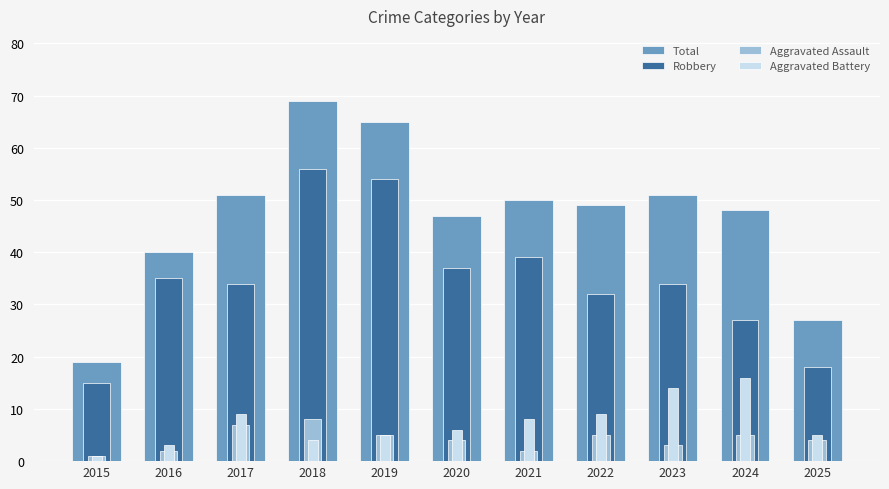

Reading left to right, what are all the values shown in this chart?

Total: 2015=19	2016=40	2017=51	2018=69	2019=65	2020=47	2021=50	2022=49	2023=51	2024=48	2025=27
Robbery: 2015=15	2016=35	2017=34	2018=56	2019=54	2020=37	2021=39	2022=32	2023=34	2024=27	2025=18
Aggravated Assault: 2015=1	2016=2	2017=7	2018=8	2019=5	2020=4	2021=2	2022=5	2023=3	2024=5	2025=4
Aggravated Battery: 2015=1	2016=3	2017=9	2018=4	2019=5	2020=6	2021=8	2022=9	2023=14	2024=16	2025=5